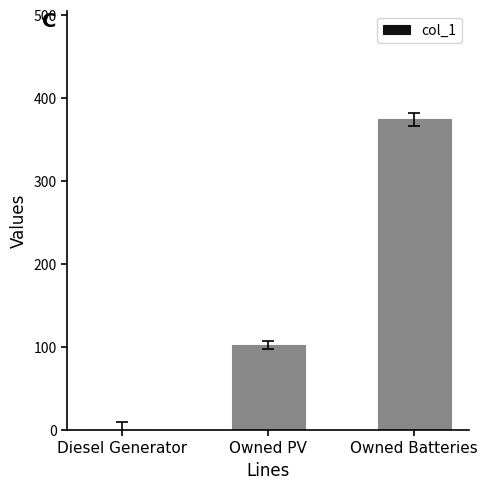

How many data points does each series have?

3